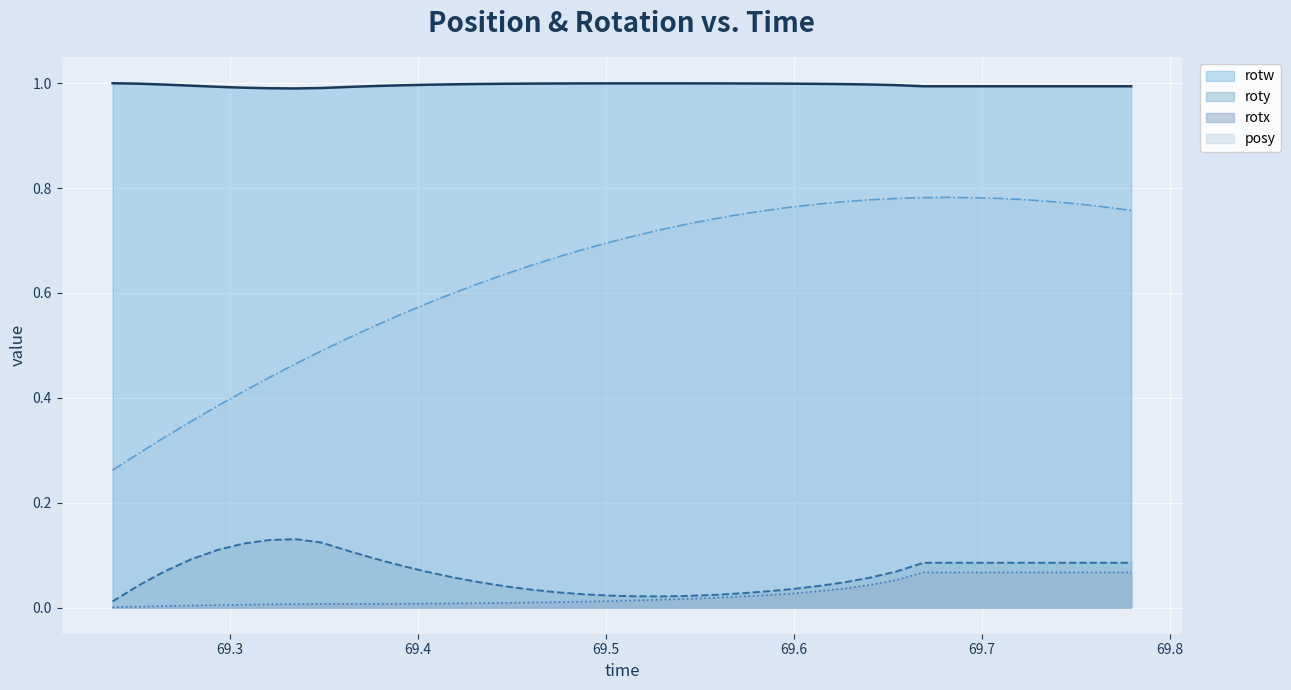

What is the spread (max minus min) of values at 69.70996?

0.9